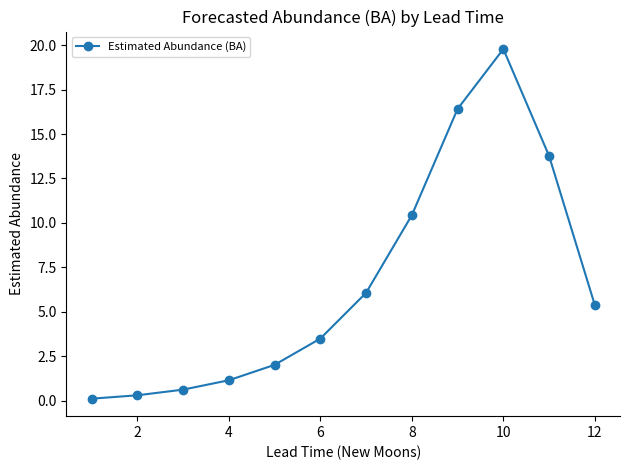

What is the maximum value shown in the chart?

19.8